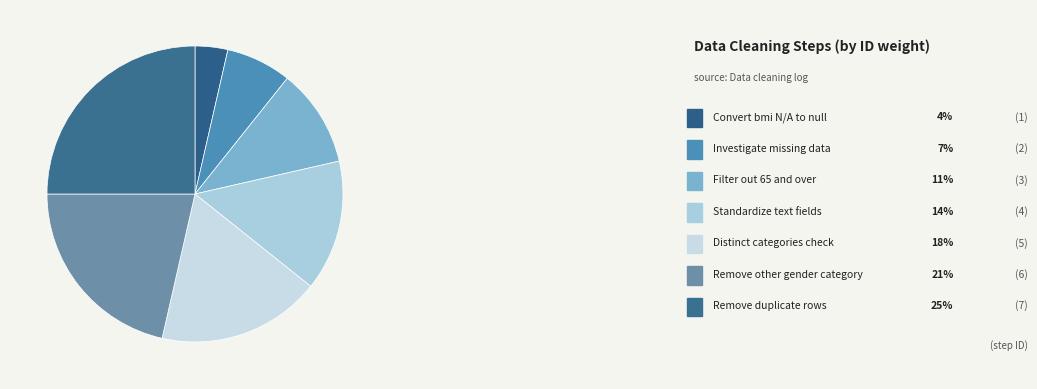

To the nearest percent, what is the difference between the Remove other gender category and Investigate missing data slice percentages?

14%